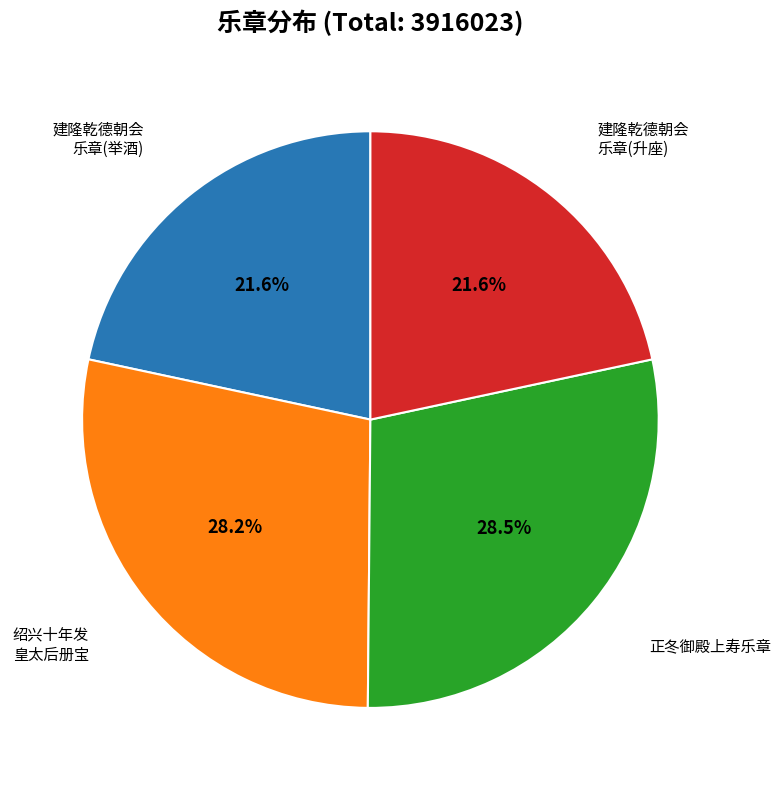

Count the number of slices in the pie.

4